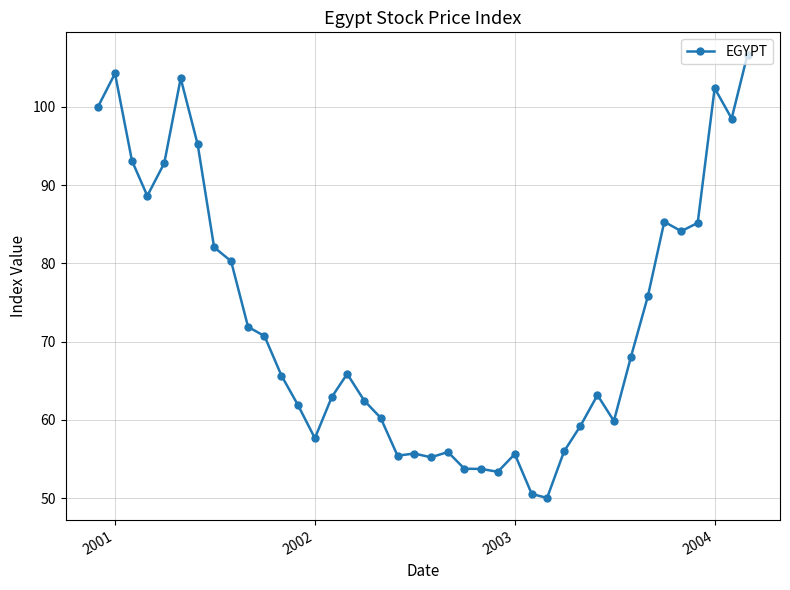

What is the value of the 34th point from the left?

75.8